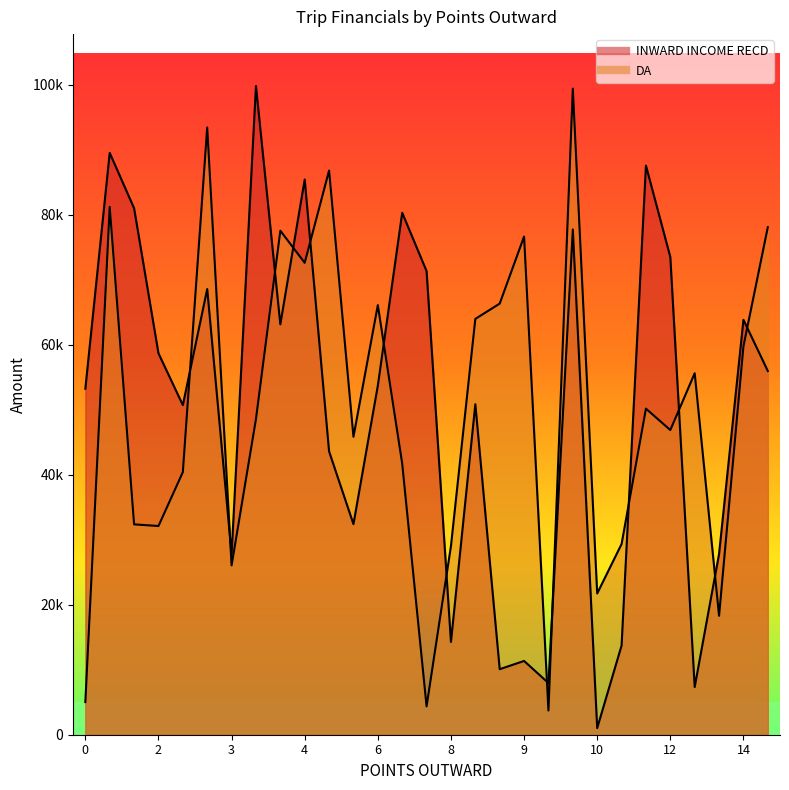

Rank the series at 14 from lowest to highest value.

DA, INWARD INCOME RECD